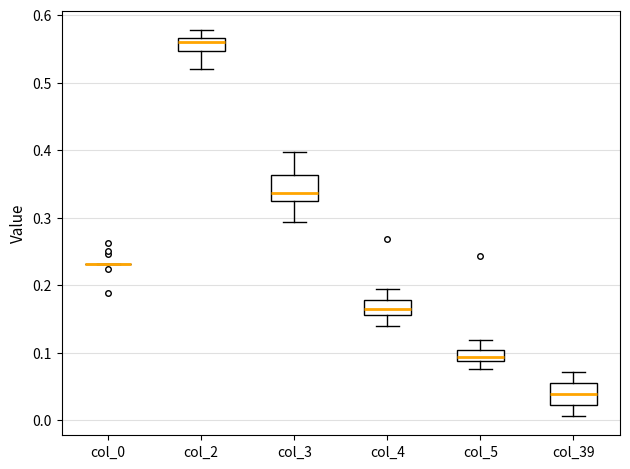

Reading left to right, read every box against the y-axis: the position of its median line, the range the box covers, and the ends of its whiskers. The values are not printed on the chart, so give them approximately, as read against the axis.

col_0: box collapsed to a line at 0.23, whiskers 0.23 to 0.23
col_2: median 0.56, box 0.55 to 0.57, whiskers 0.52 to 0.58
col_3: median 0.34, box 0.32 to 0.36, whiskers 0.29 to 0.40
col_4: median 0.16 (inside the box), box 0.16 to 0.18, whiskers 0.14 to 0.19
col_5: median 0.09 (just above the box's lower edge), box 0.09 to 0.10, whiskers 0.08 to 0.12
col_39: median 0.04, box 0.02 to 0.06, whiskers 0.01 to 0.07